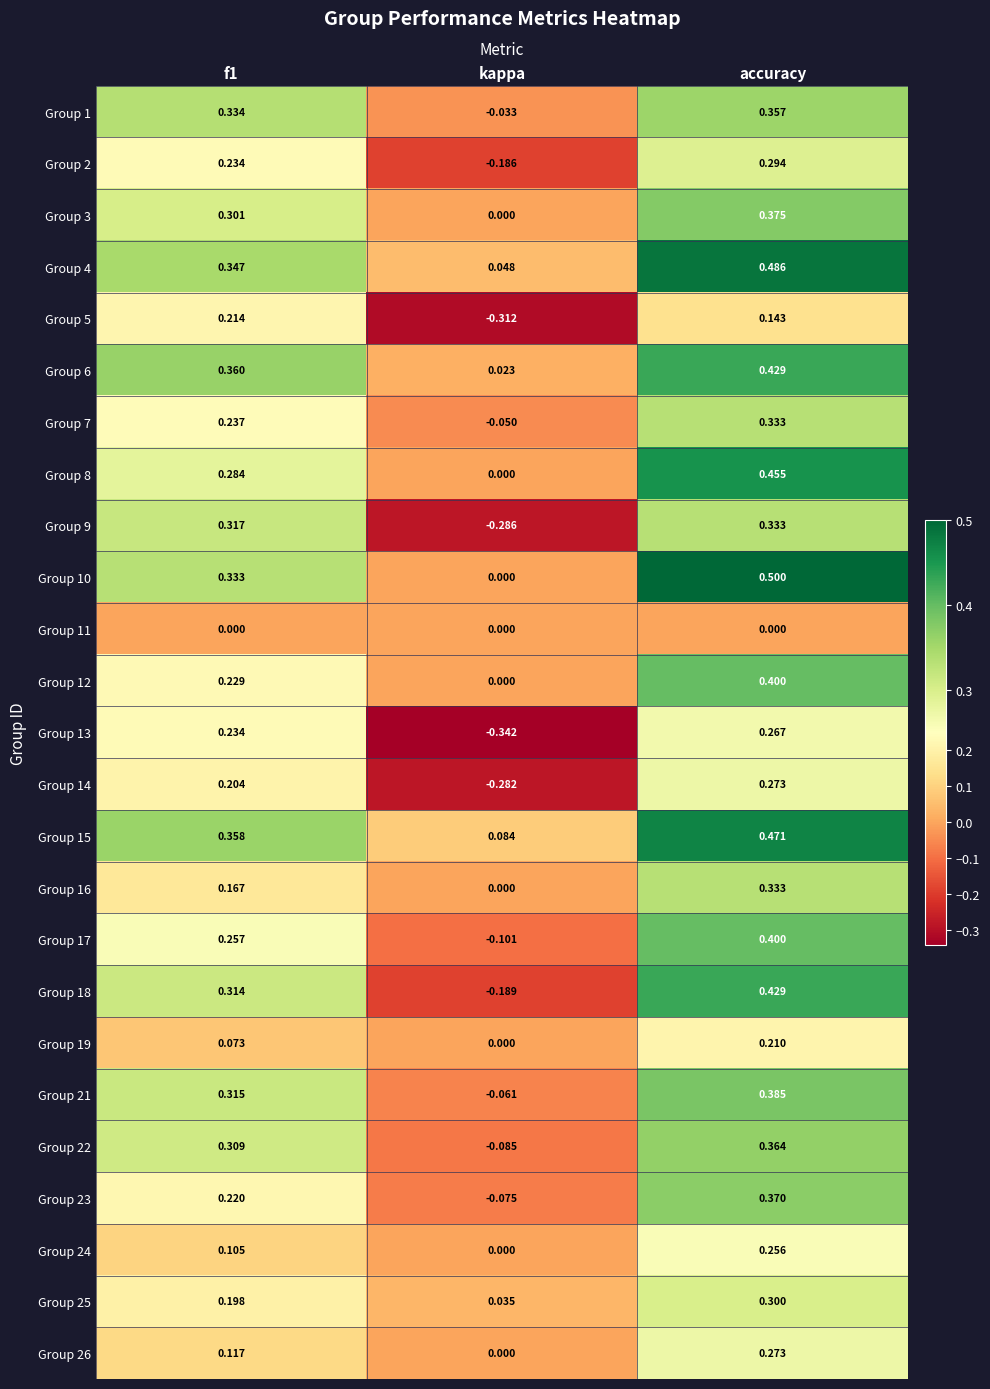

Between f1 and kappa, which series saw the biggest shift?

Group 9